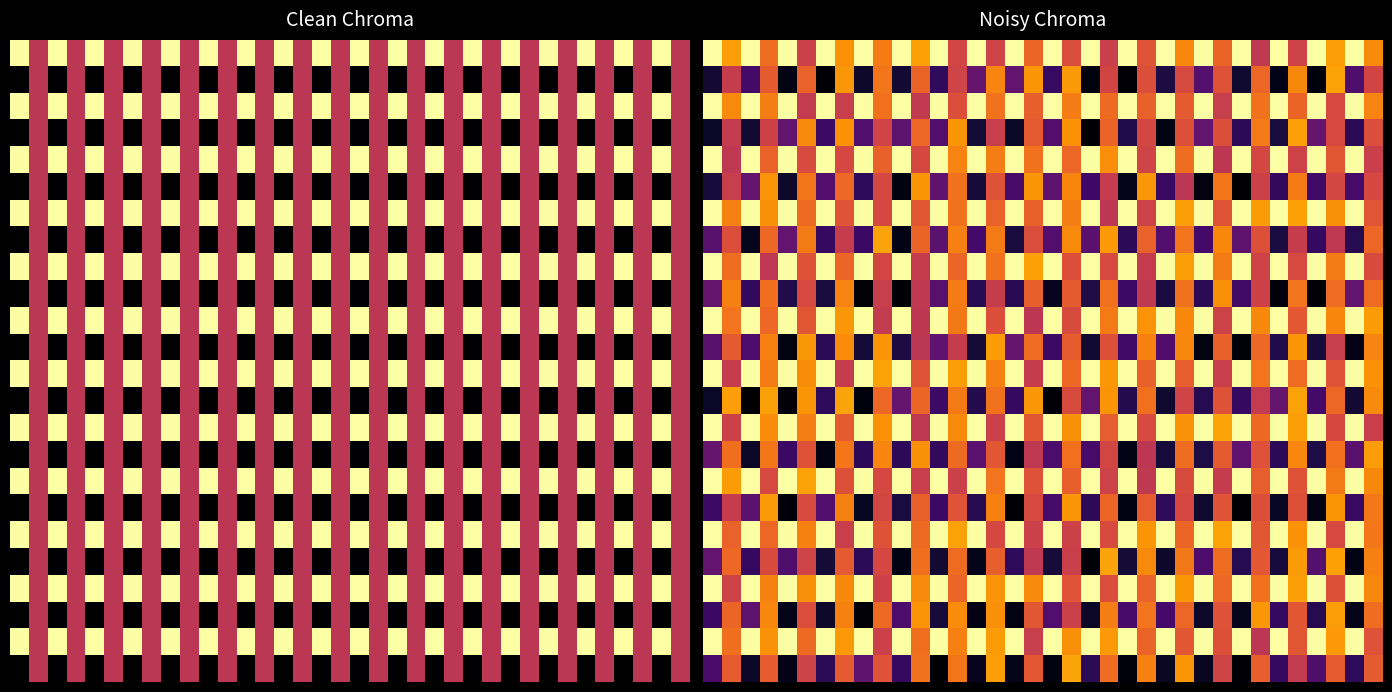

What is the difference between the highest and lowest values at 28?

1.0